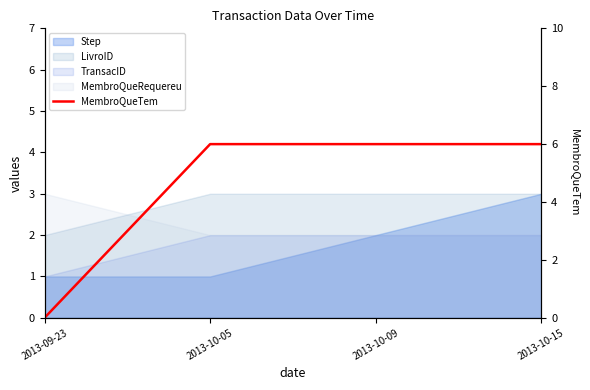

True or false: the data shows 9 at 2013-10-05.

False